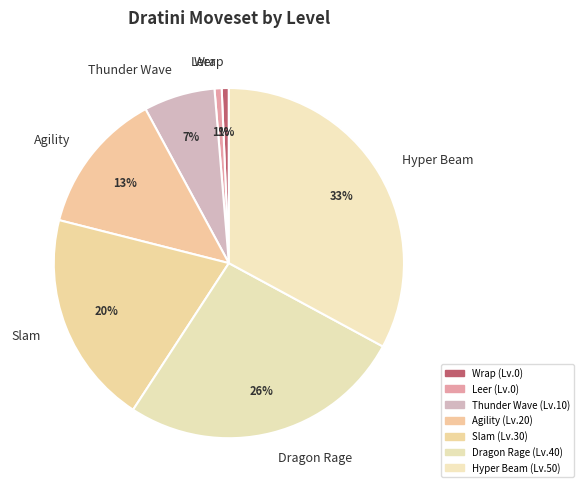

Count the number of slices in the pie.

7